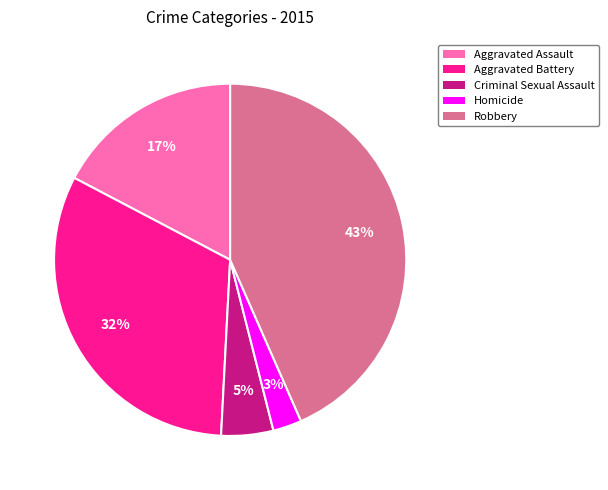

Is the sum of Homicide and Criminal Sexual Assault greater than half?

No